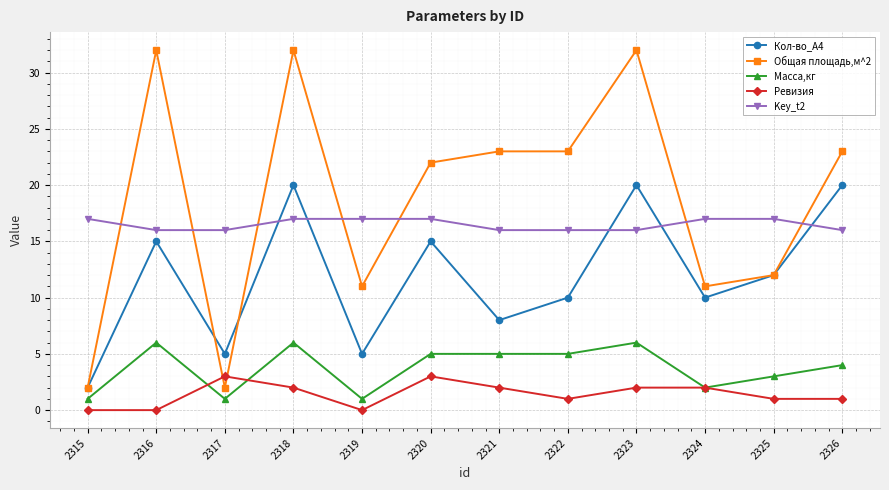

Reading left to right, extract all data points from this chart.

Кол-во_А4: 2315=2	2316=15	2317=5	2318=20	2319=5	2320=15	2321=8	2322=10	2323=20	2324=10	2325=12	2326=20
Общая площадь,м^2: 2315=2	2316=32	2317=2	2318=32	2319=11	2320=22	2321=23	2322=23	2323=32	2324=11	2325=12	2326=23
Масса,кг: 2315=1	2316=6	2317=1	2318=6	2319=1	2320=5	2321=5	2322=5	2323=6	2324=2	2325=3	2326=4
Ревизия: 2315=0	2316=0	2317=3	2318=2	2319=0	2320=3	2321=2	2322=1	2323=2	2324=2	2325=1	2326=1
Key_t2: 2315=17	2316=16	2317=16	2318=17	2319=17	2320=17	2321=16	2322=16	2323=16	2324=17	2325=17	2326=16